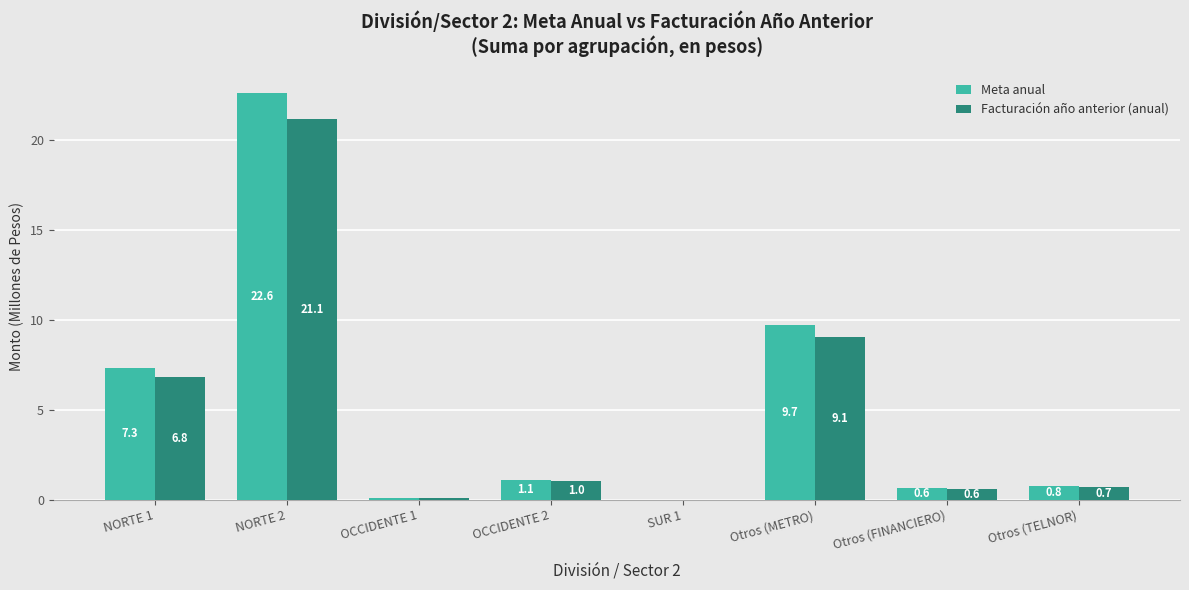

What is the difference between the Meta anual values at Otros (TELNOR) and NORTE 2?

21.9